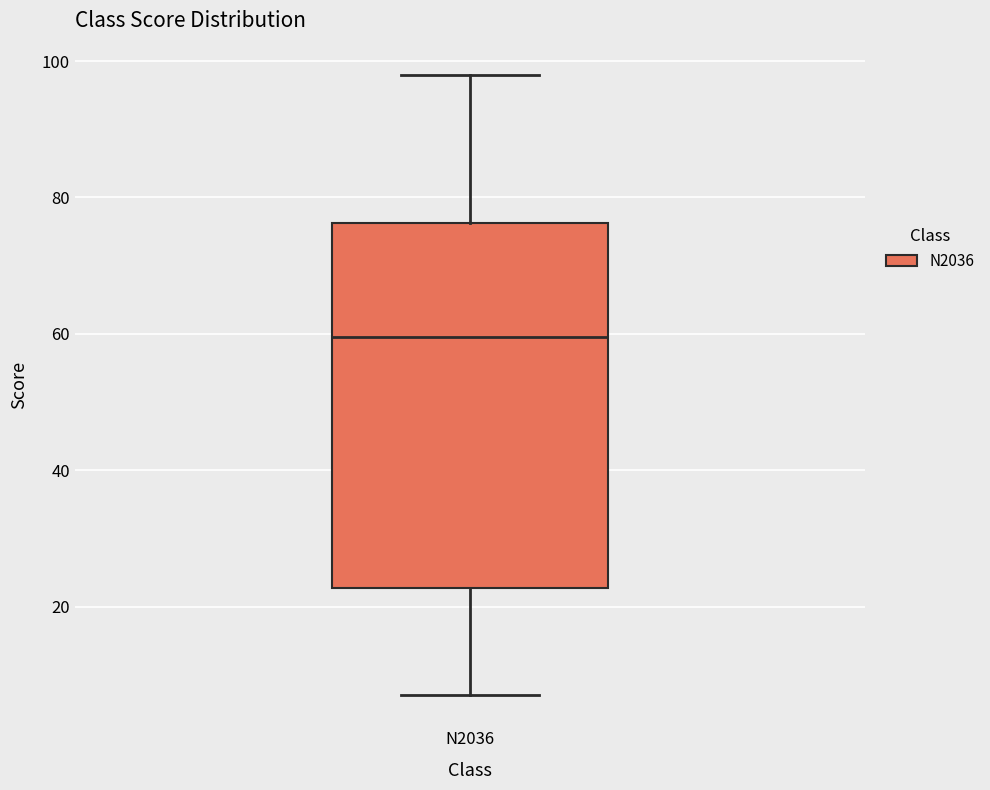

Where does the lower whisker of the box for N2036 end on the y-axis? The values are not printed on the chart, so give them approximately, as read against the axis.

8